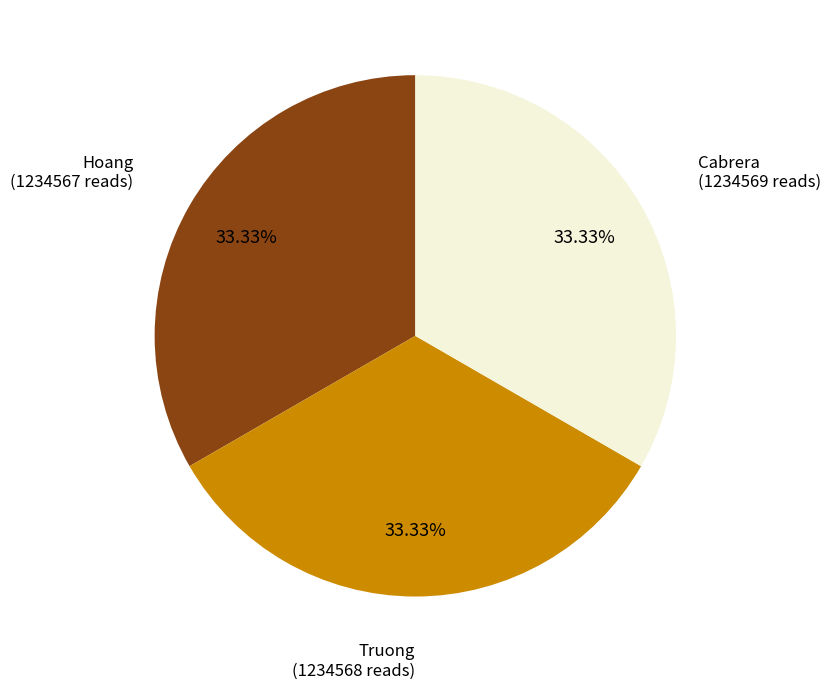

Is the sum of Hoang and Truong greater than half?

Yes